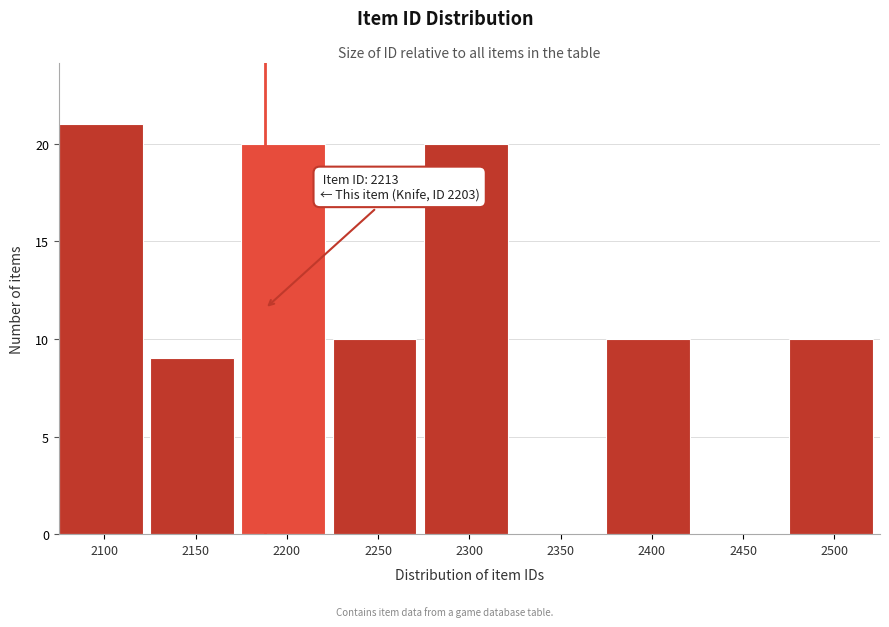

Reading left to right, what are all the values shown in this chart?

2100=21	2150=9	2200=20	2250=10	2300=20	2350=0	2400=10	2450=0	2500=10